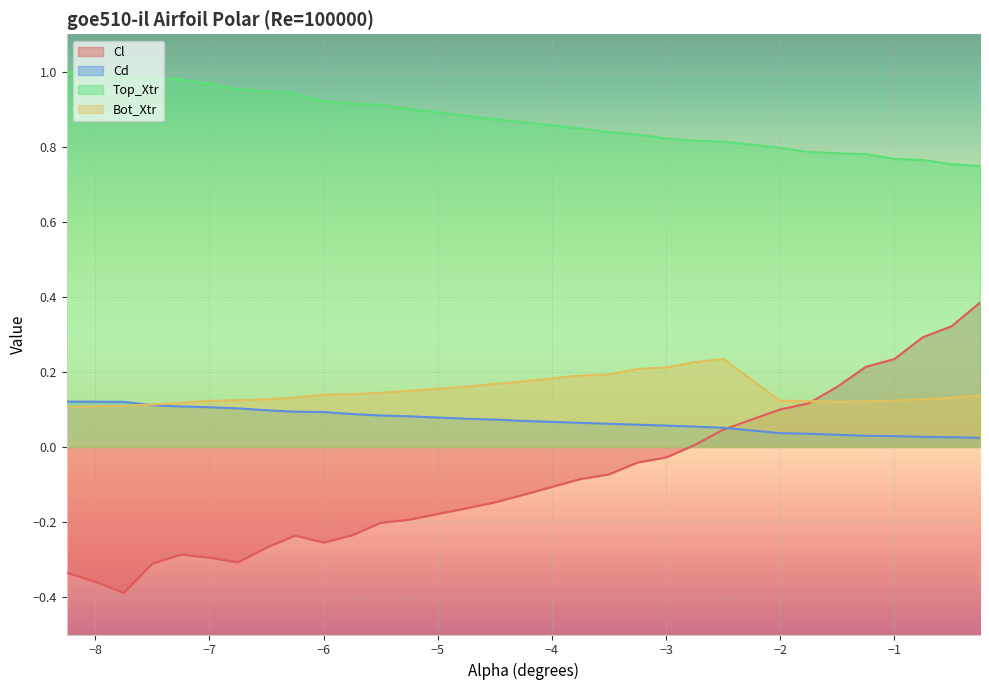

Which category has the highest value in the Cl series?

-0.25